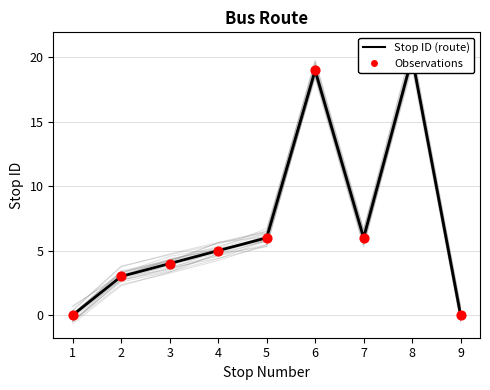

At how many categories does at least one series exceed 6?

2